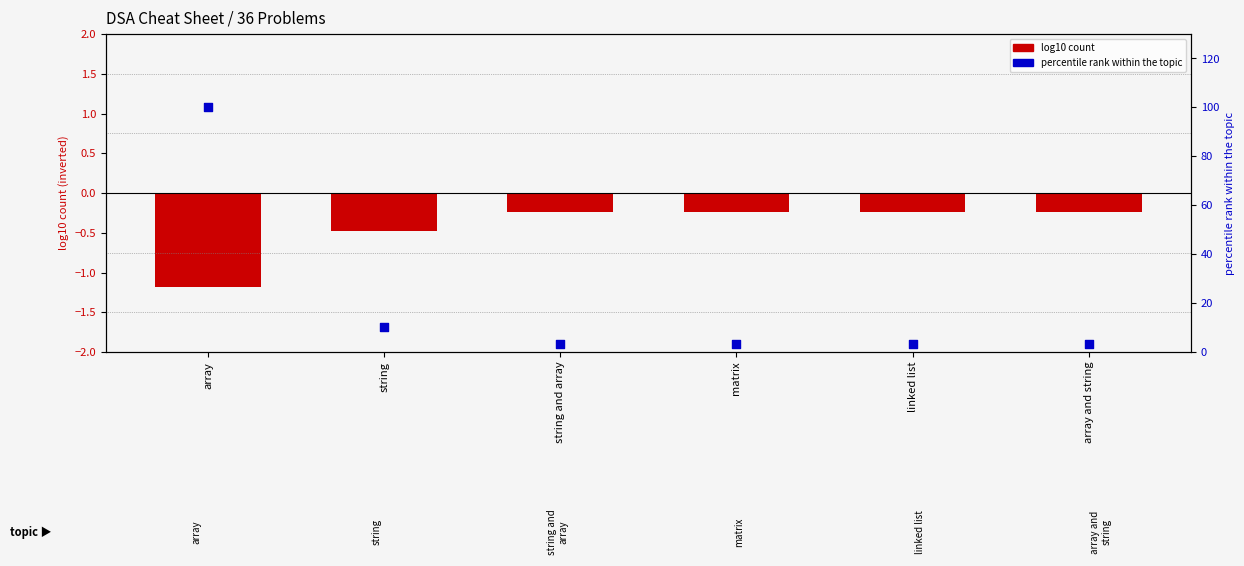

Which series reaches the maximum Y coordinate?

percentile rank within topic